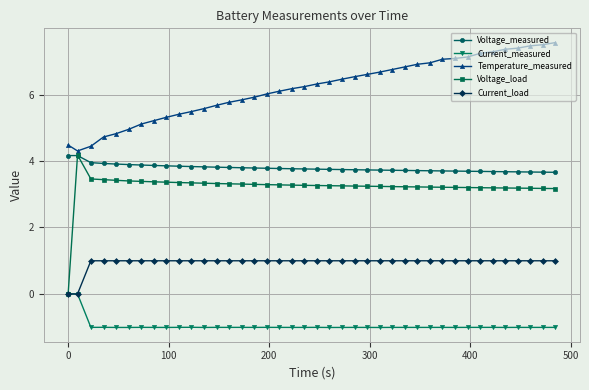

What is the value of the Temperature_measured point at the 18th from the left?

6.1